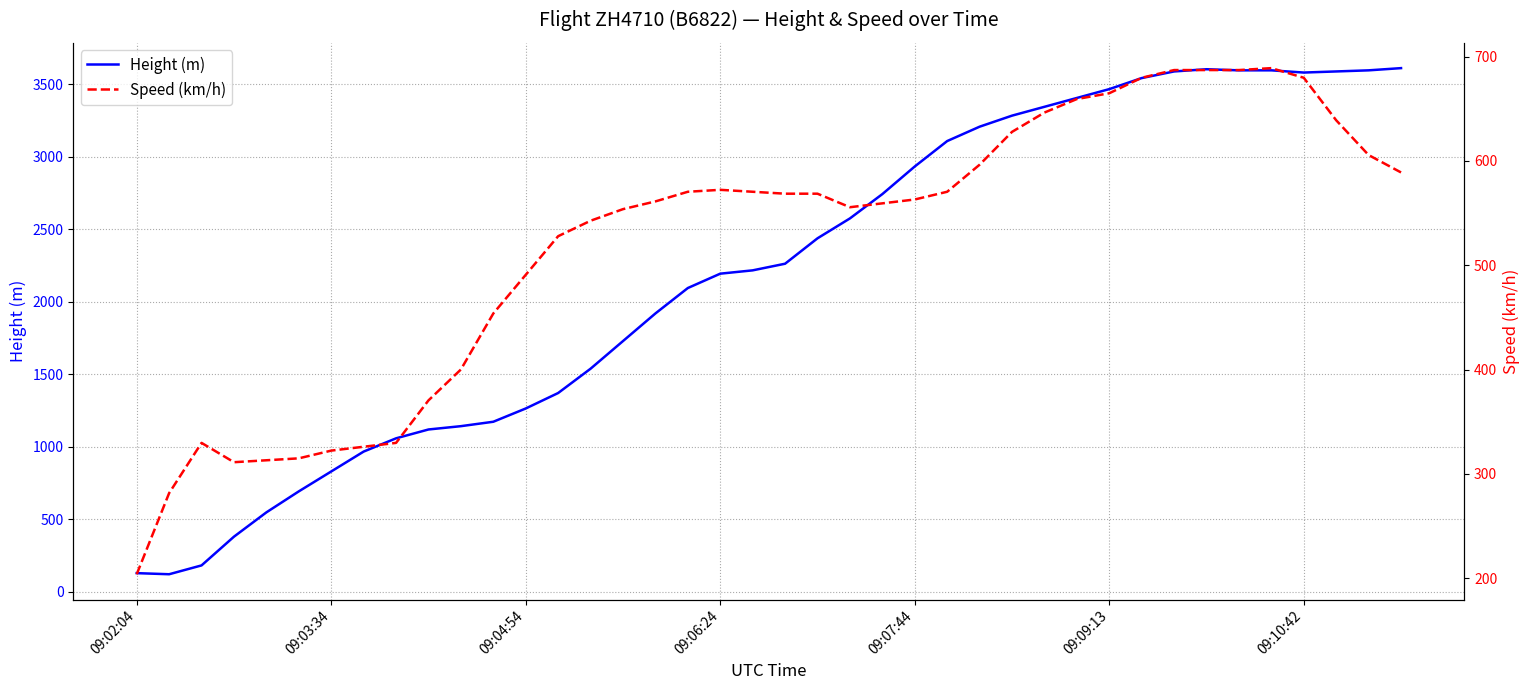

Which series has the largest total across all categories?

Height (m)